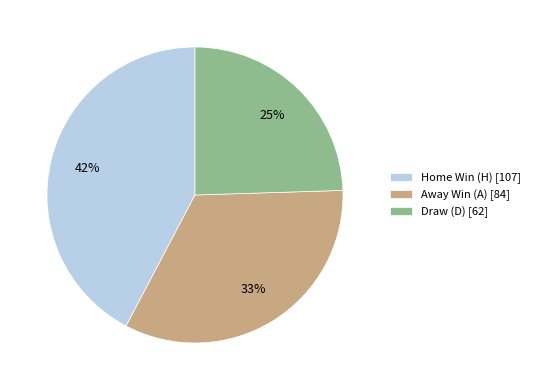

What percentage is the Away Win (A) [84] slice, to the nearest percent?

33%